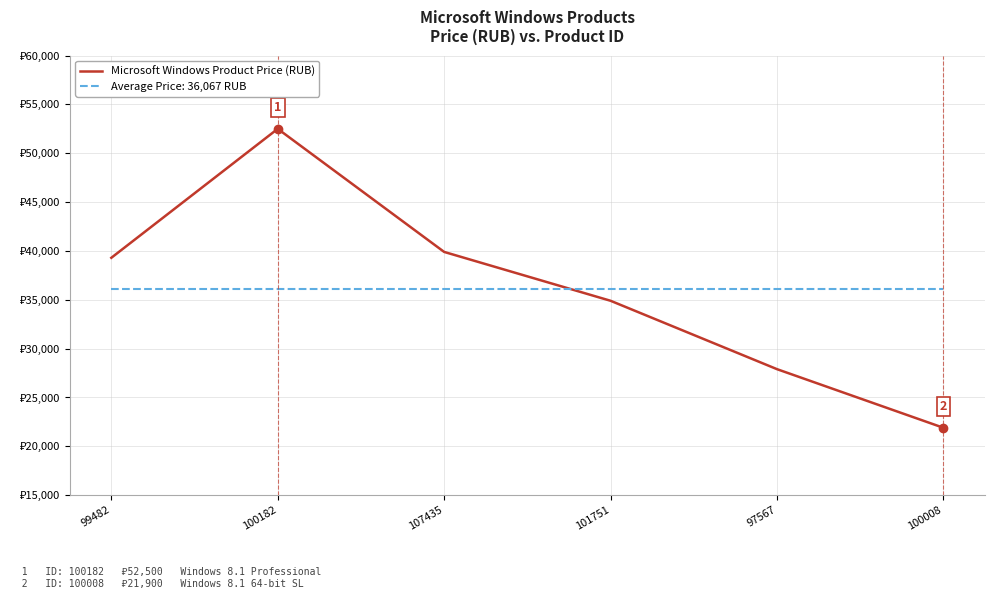

Is this an area chart (filled region under the line)?

No